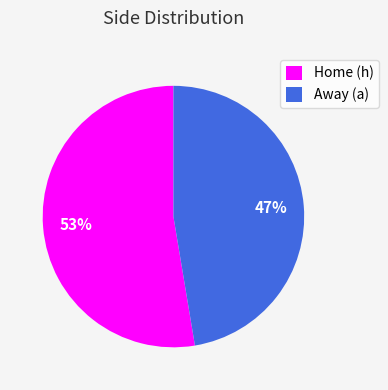

Approximately how many times larger is the value at Away (a) compared to Home (h)?

0.9